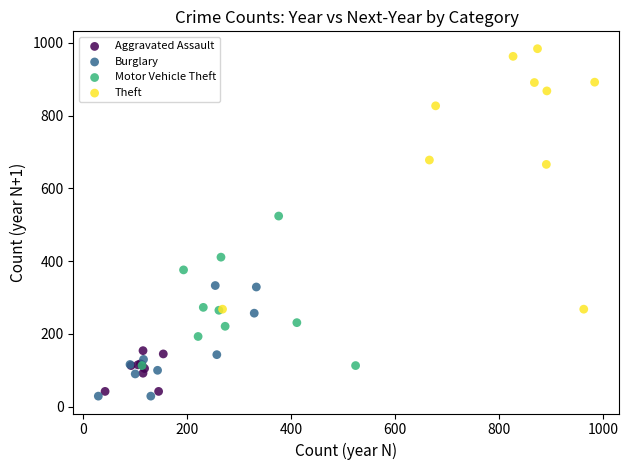

Which series reaches the maximum Y coordinate?

Theft